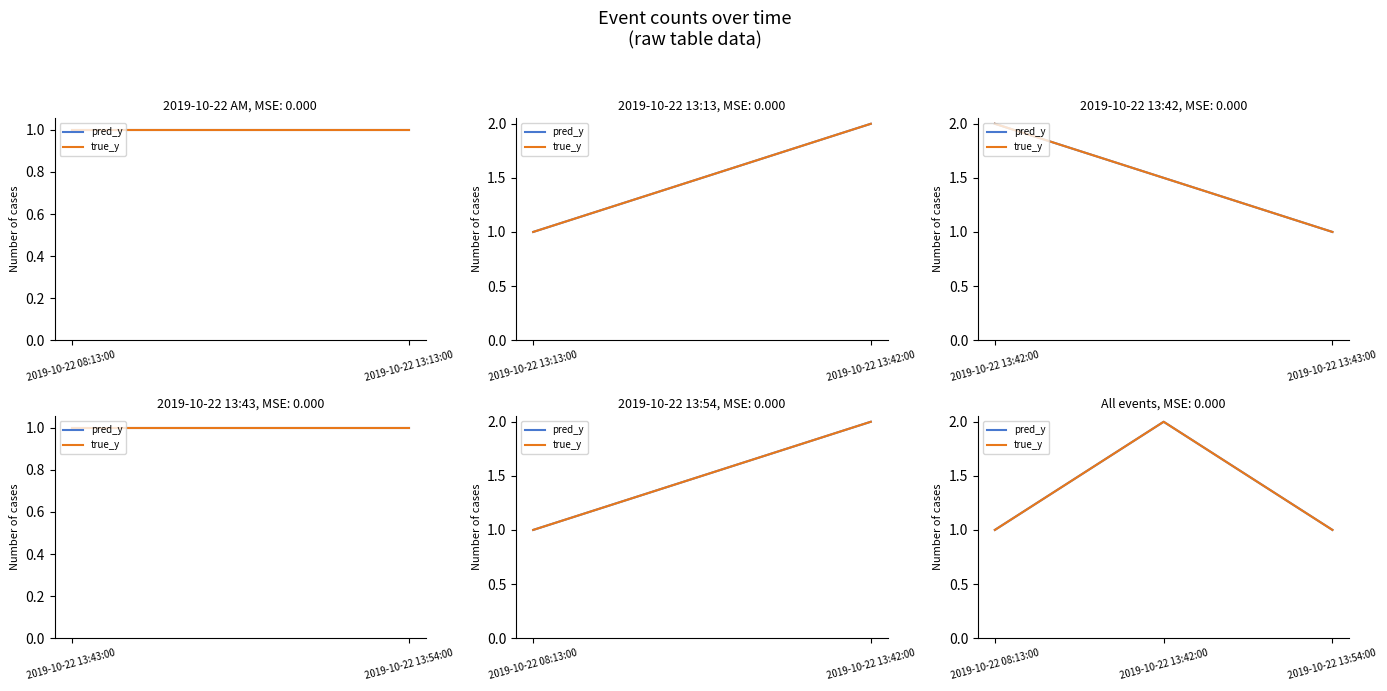

List the series in order of their peak value, lowest first.

pred_y, true_y